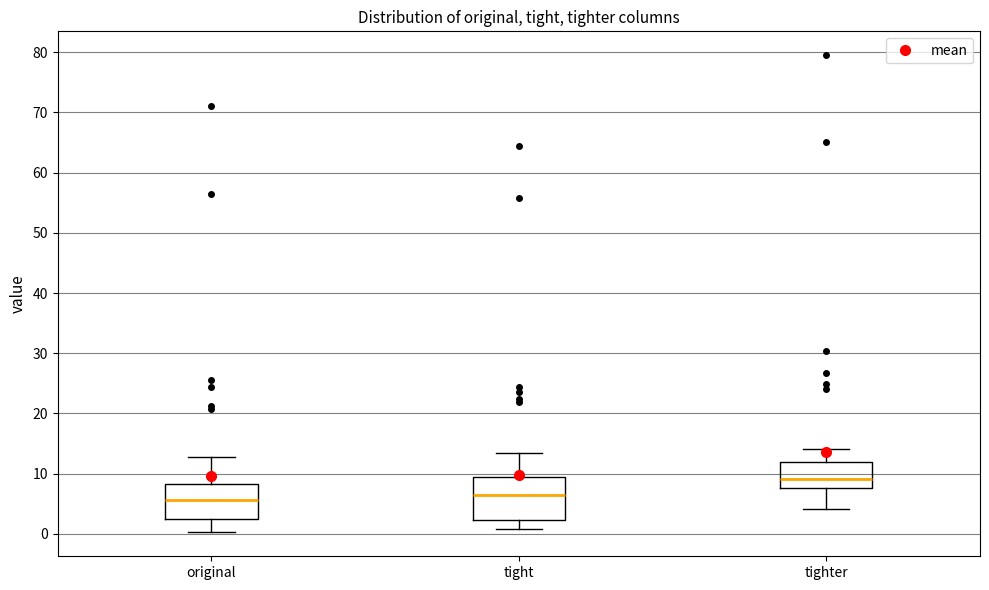

Reading left to right, read every box against the y-axis: the position of its median line, the range the box covers, and the ends of its whiskers. The values are not printed on the chart, so give them approximately, as read against the axis.

original: median 6, box 3 to 8, whiskers 0 to 13
tight: median 7, box 2 to 9, whiskers 1 to 13
tighter: median 9, box 8 to 12, whiskers 4 to 14